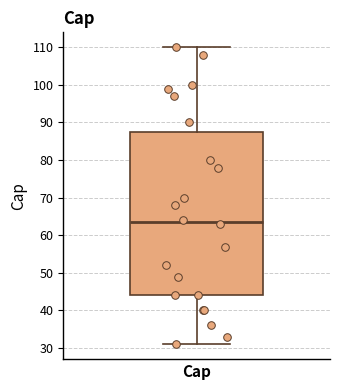

Read this box plot against the y-axis: the position of the median line, the range covered by the box, and the ends of both whiskers. The values are not printed on the chart, so give them approximately, as read against the axis.

median 64, box 44 to 88, whiskers 31 to 110